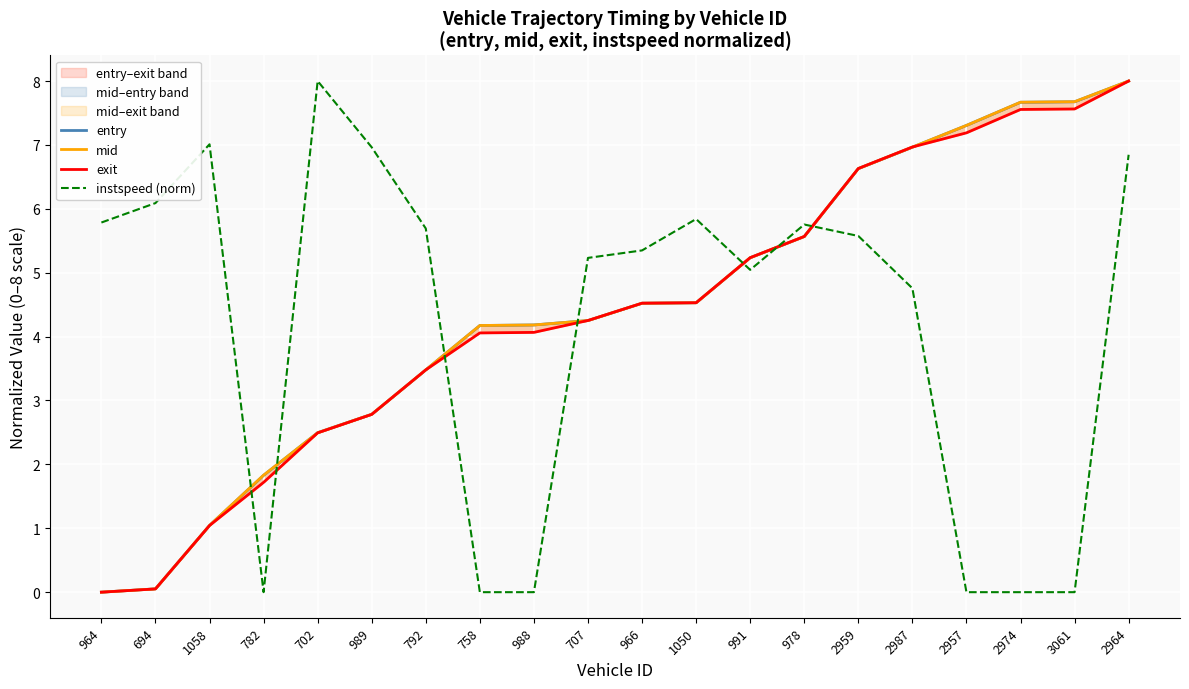

What is the difference between the maximum and minimum values in the instspeed (norm) series?

8.0